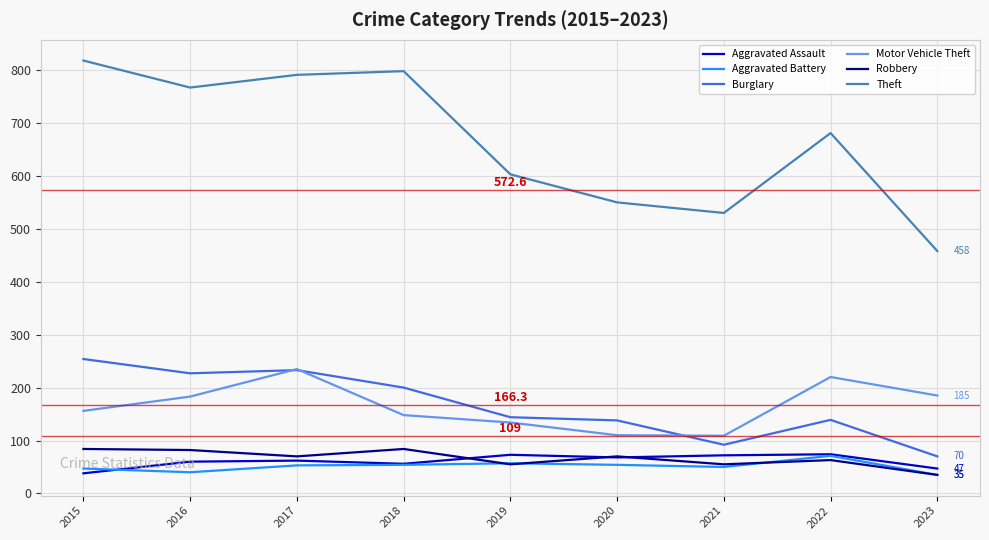

What is the approximate value of Aggravated Assault at 2017?

62